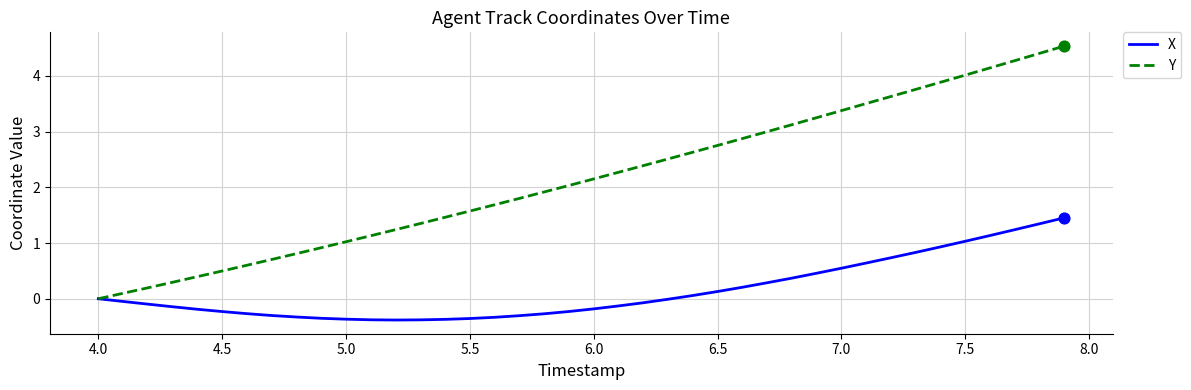

Which series has the largest range (max minus min)?

Y